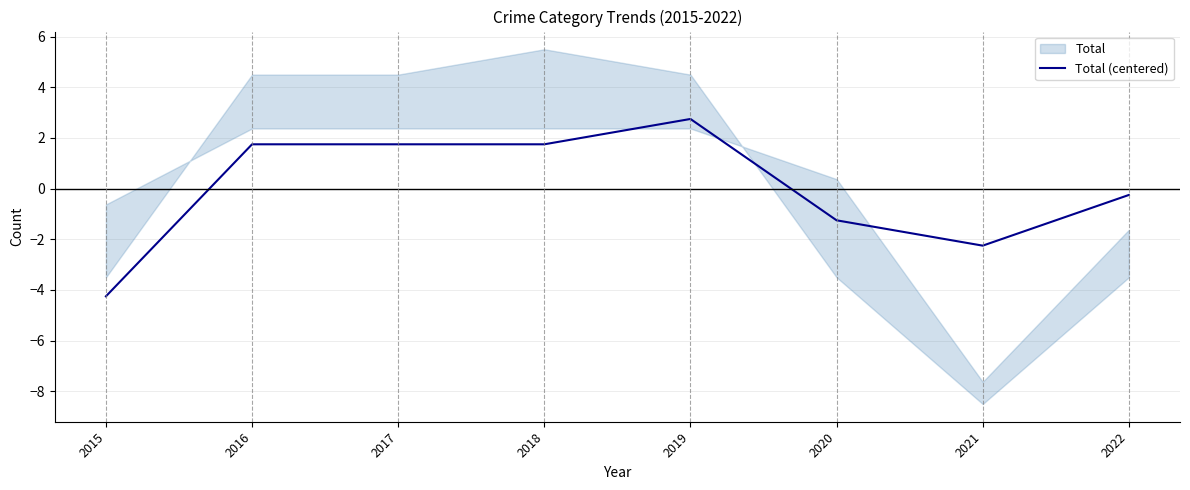

What is the difference between the values at 2019 and 2020?

4.0